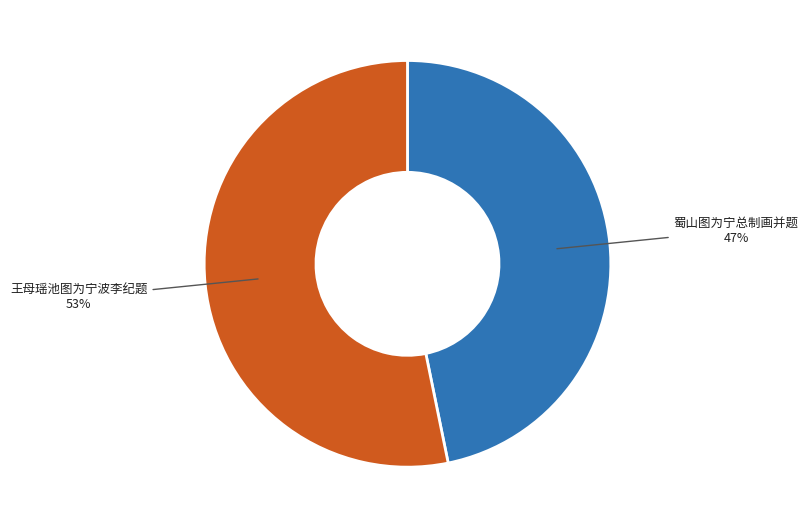

Is there any slice that represents more than half of the pie?

Yes